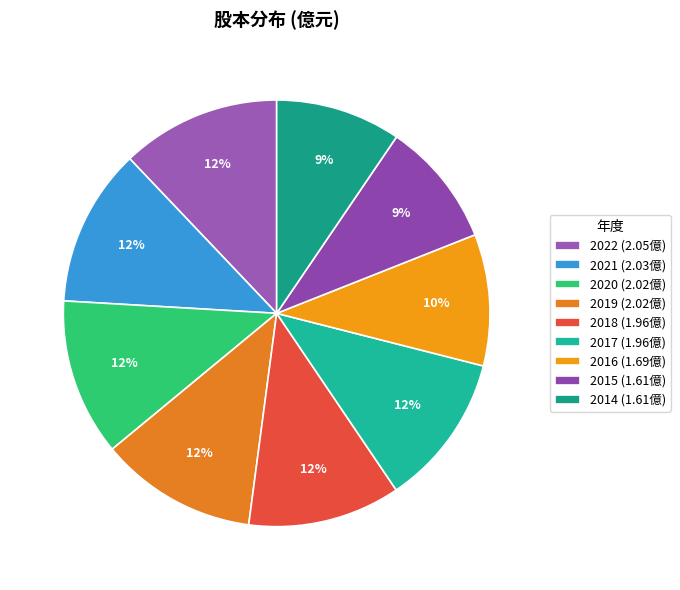

How many slices are in this pie chart?

9